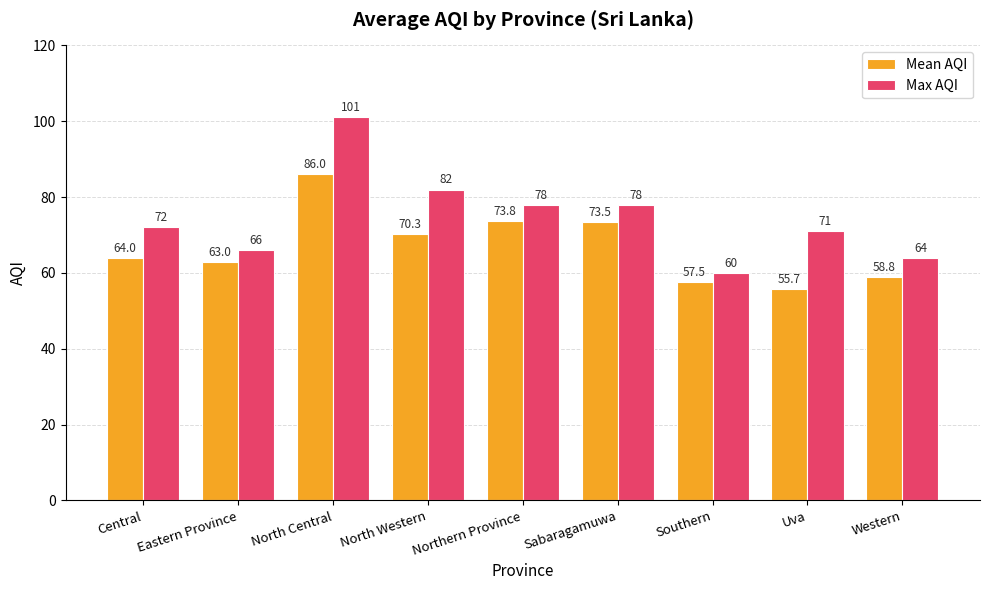

What is the maximum value for Max AQI?

101.0